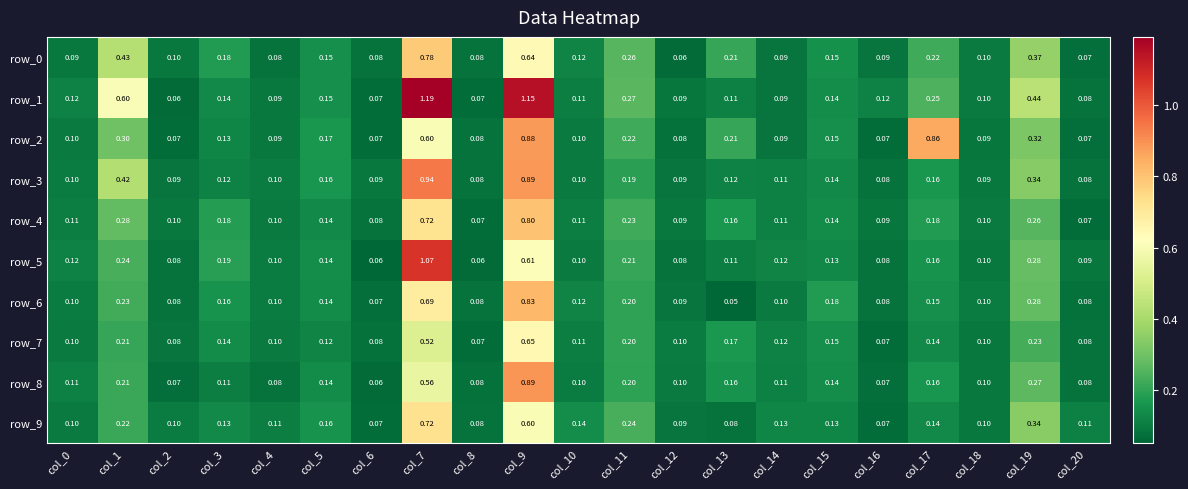

Which series has the largest range (max minus min)?

row_1